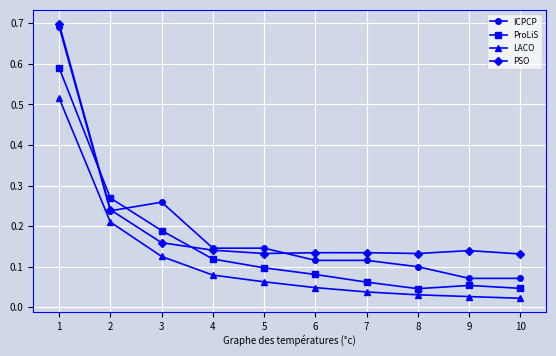

How many intersections are there between ICPCP and ProLiS?

2